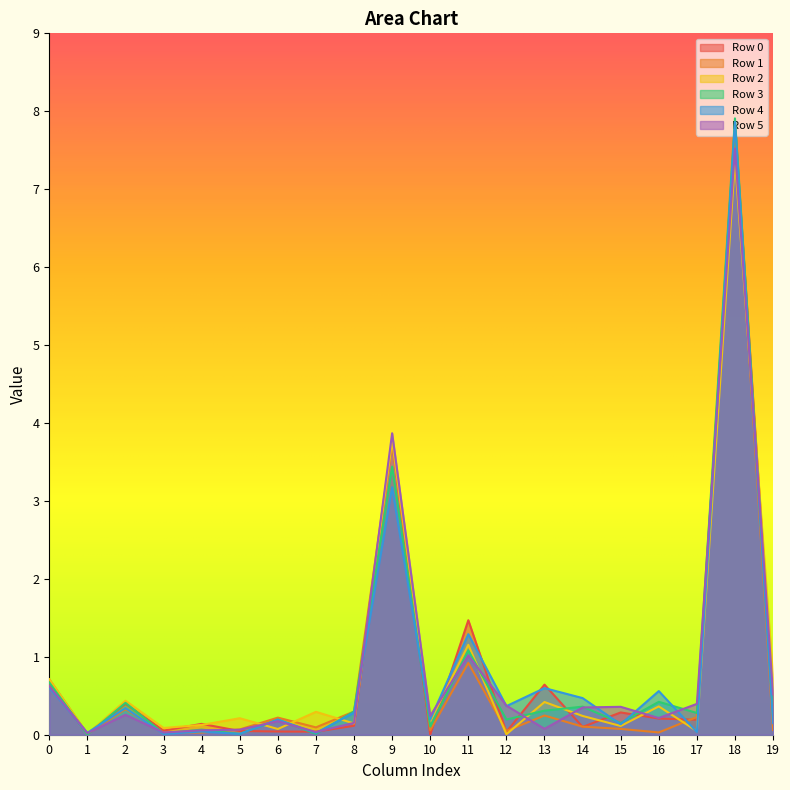

Reading right to left, transcribe all the data shown in this chart.

Row 0: 0.4	7.8	0.2	0.2	0.3	0.1	0.6	0.0	1.5	0.0	3.8	0.1	0.0	0.0	0.0	0.1	0.1	0.4	0.0	0.7
Row 1: 0.1	7.7	0.2	0.0	0.1	0.1	0.2	0.0	0.9	0.1	3.8	0.3	0.1	0.2	0.1	0.0	0.0	0.3	0.0	0.7
Row 2: 0.7	7.4	0.0	0.4	0.1	0.2	0.4	0.0	1.2	0.2	3.8	0.1	0.3	0.1	0.2	0.1	0.1	0.4	0.0	0.7
Row 3: 0.2	7.9	0.3	0.4	0.1	0.4	0.3	0.2	1.1	0.1	3.4	0.3	0.0	0.2	0.0	0.1	0.0	0.4	0.0	0.7
Row 4: 0.1	7.9	0.0	0.6	0.1	0.5	0.6	0.4	1.3	0.2	3.2	0.3	0.0	0.2	0.0	0.0	0.0	0.3	0.0	0.6
Row 5: 0.5	7.5	0.4	0.2	0.4	0.3	0.1	0.4	1.0	0.2	3.9	0.2	0.0	0.2	0.1	0.1	0.0	0.3	0.0	0.6